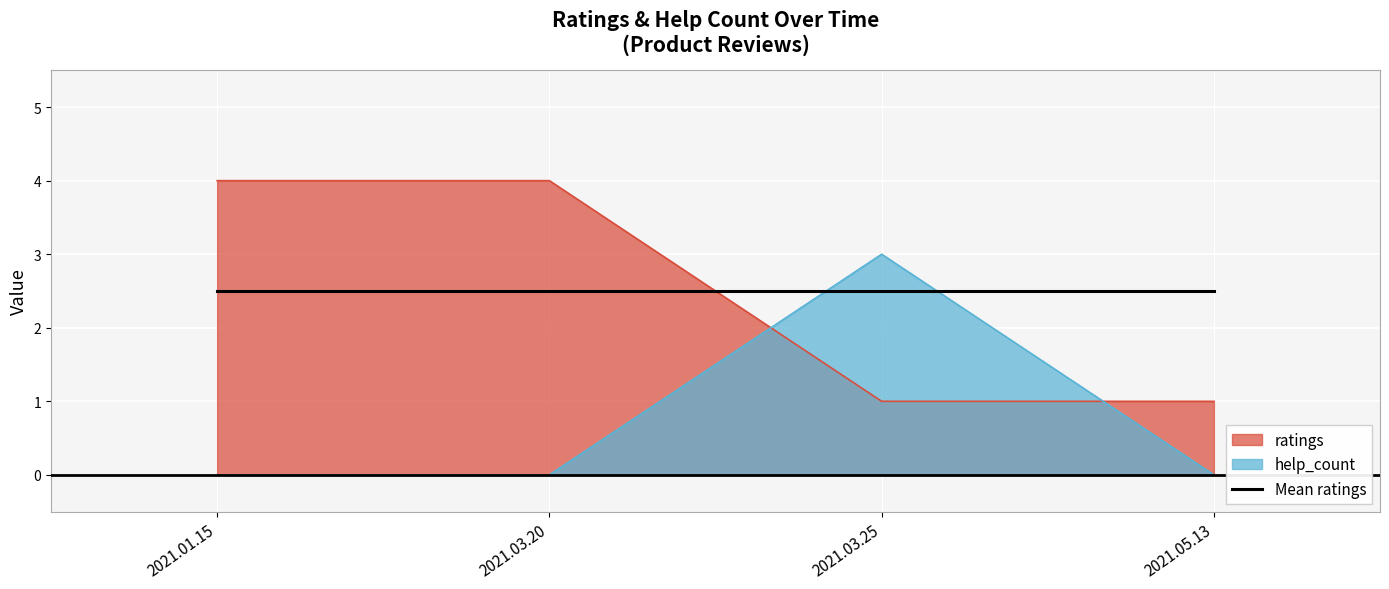

What is the difference between the second highest and minimum values in the ratings series?

3.0